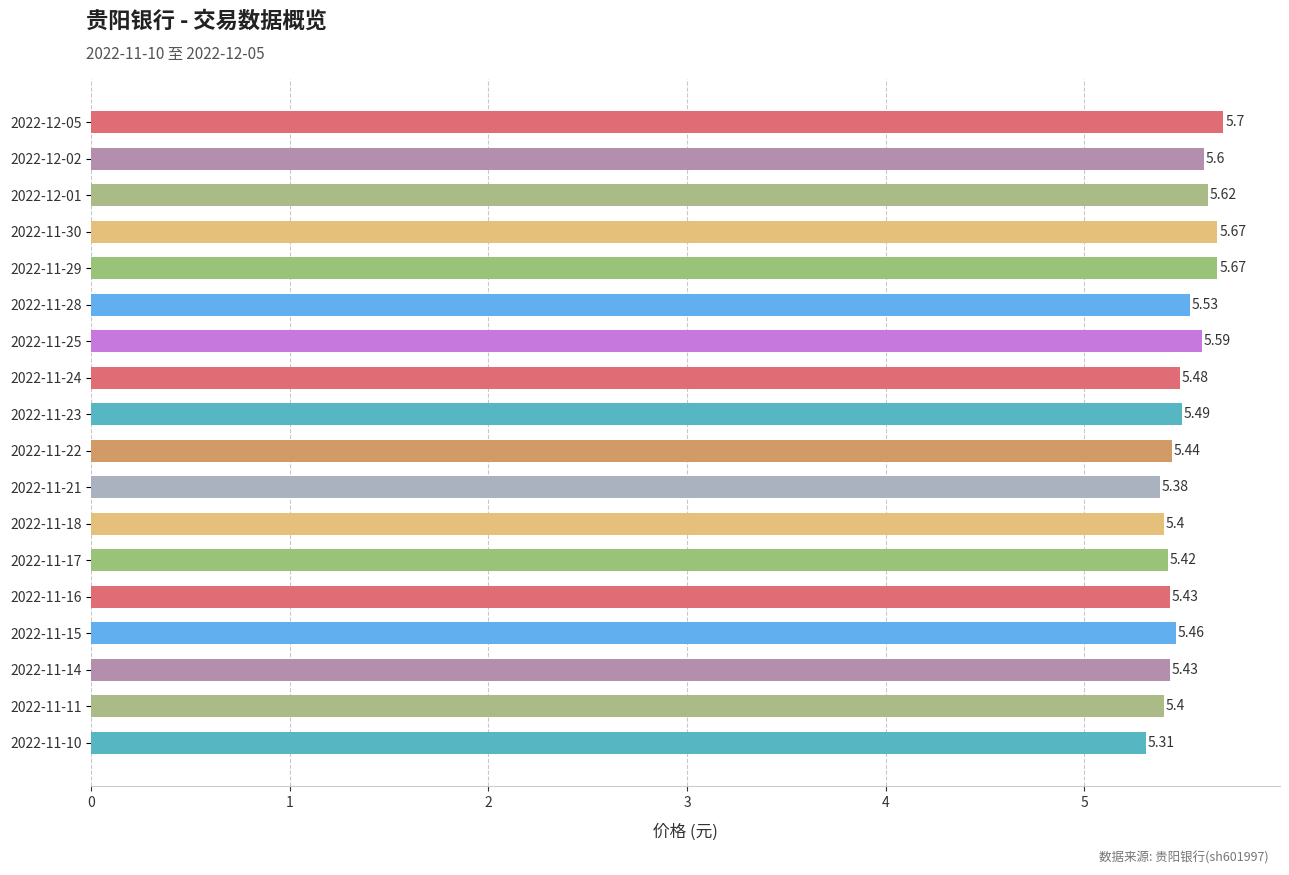

Approximately how many times larger is the value at 2022-11-14 compared to 2022-11-24?

1.0